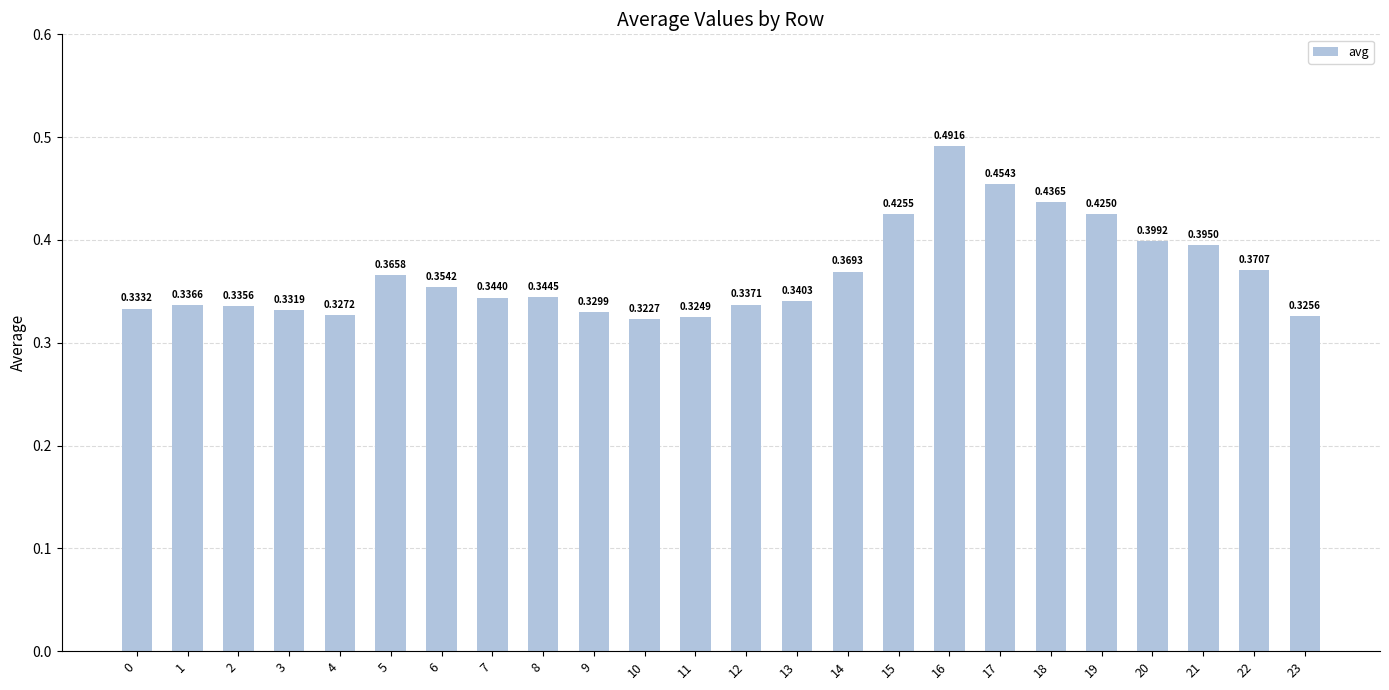

Which label corresponds to the largest value in the chart?

16